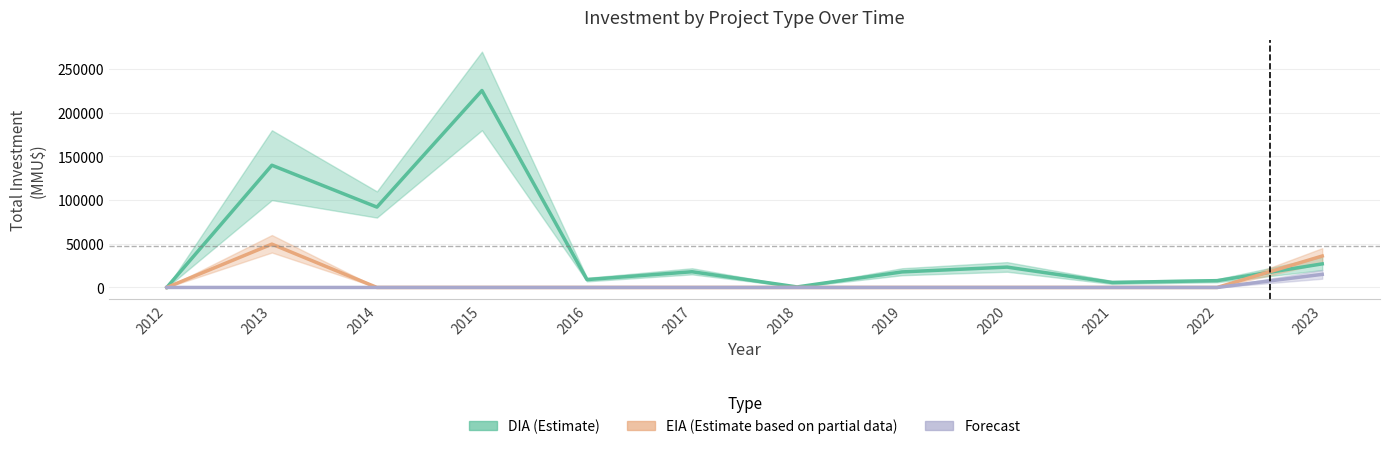

Is the value of Forecast at 2019 greater than the value of EIA (Estimate based on partial data) at 2014?

No